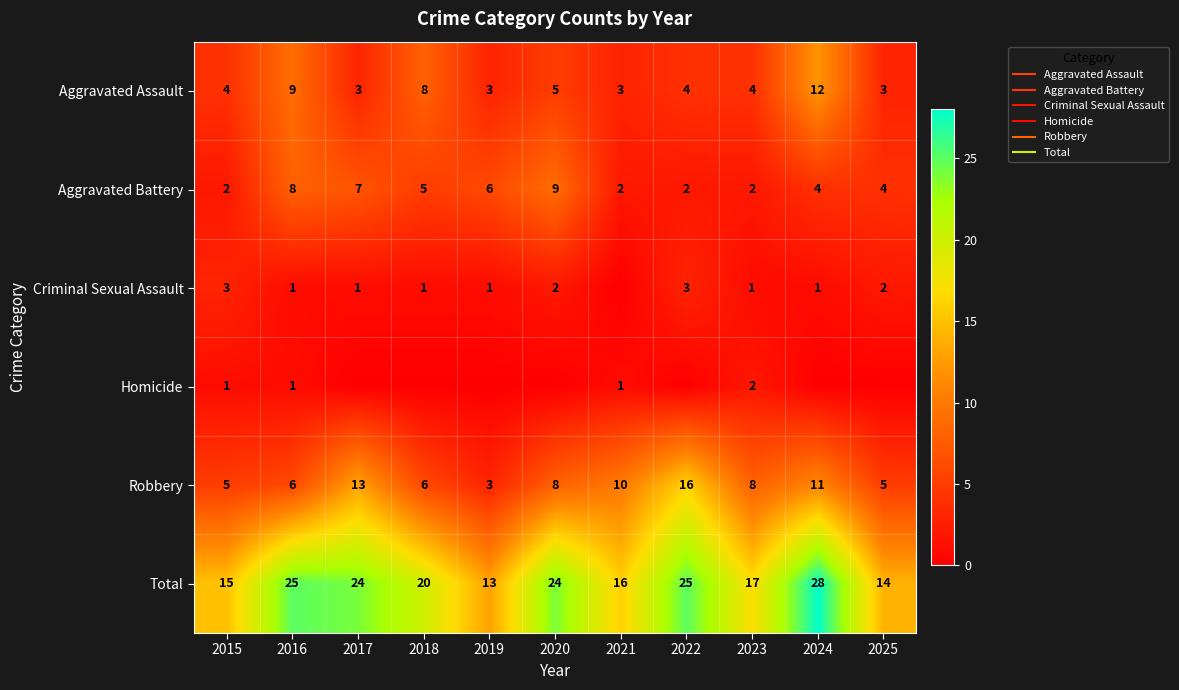

Which series has the largest range (max minus min)?

Total